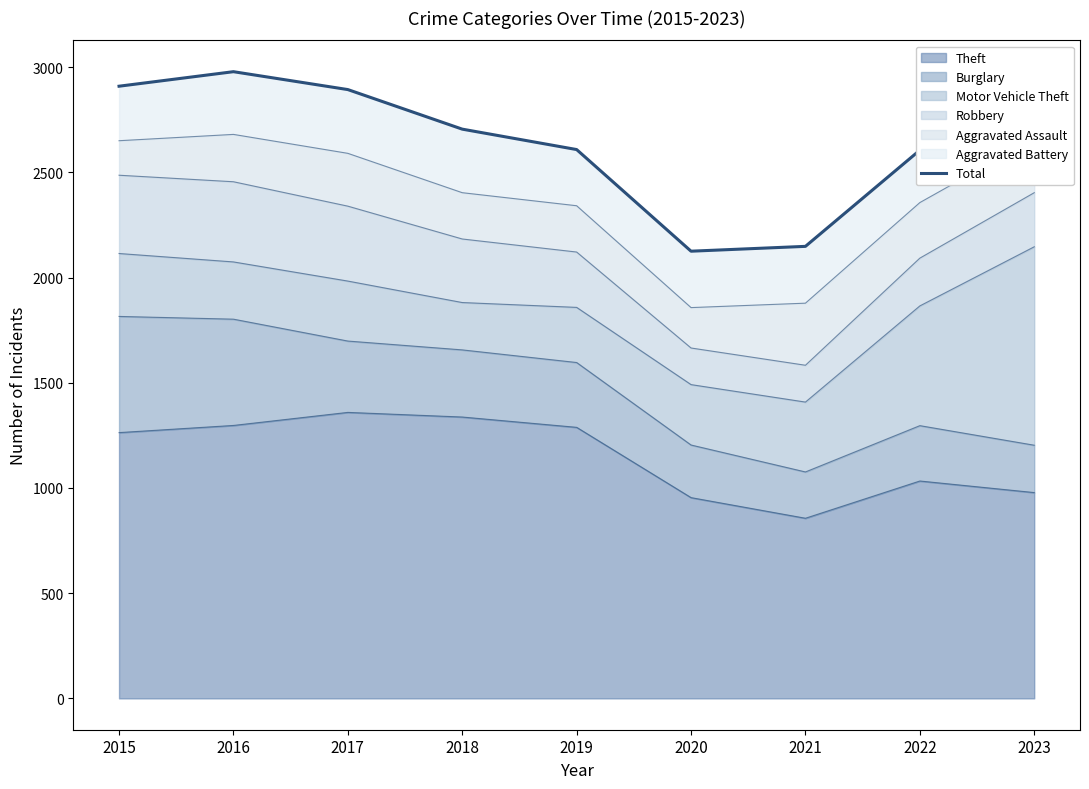

At which category does the data reach its first local peak?

2016